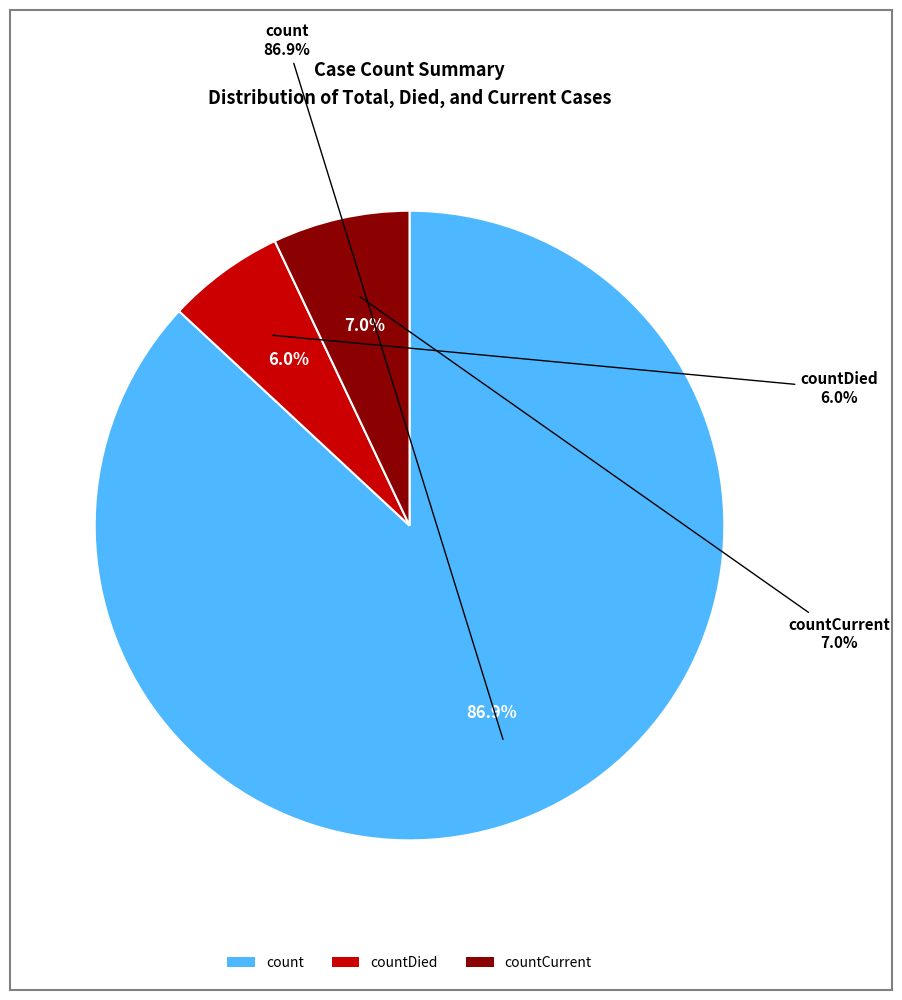

How many slices are in this pie chart?

3